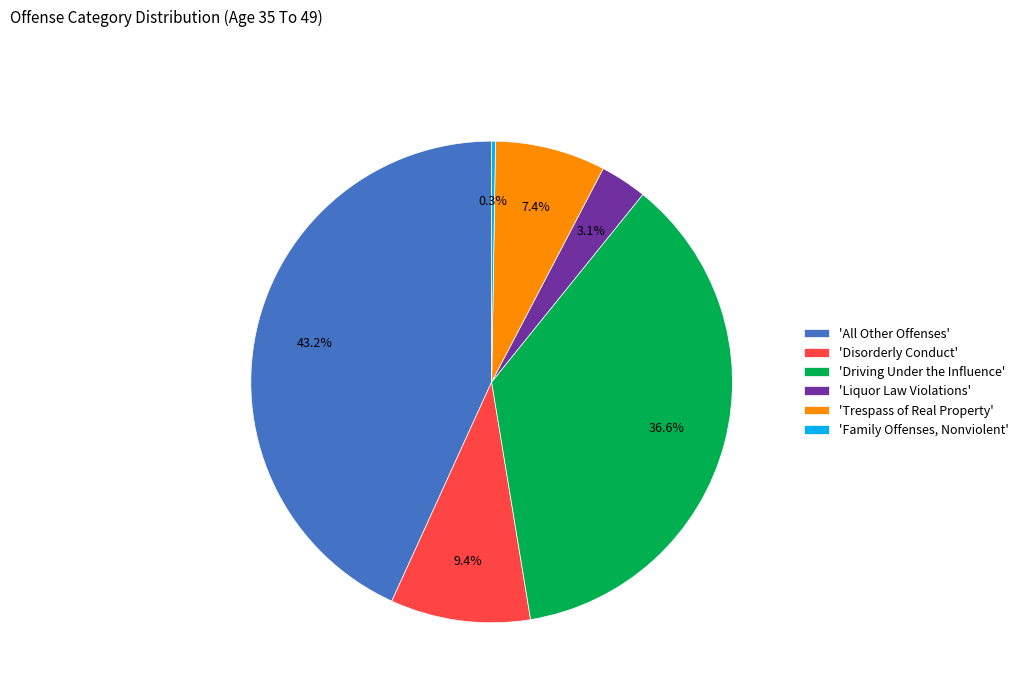

Do 'All Other Offenses' and 'Liquor Law Violations' together represent more than half of the pie?

No